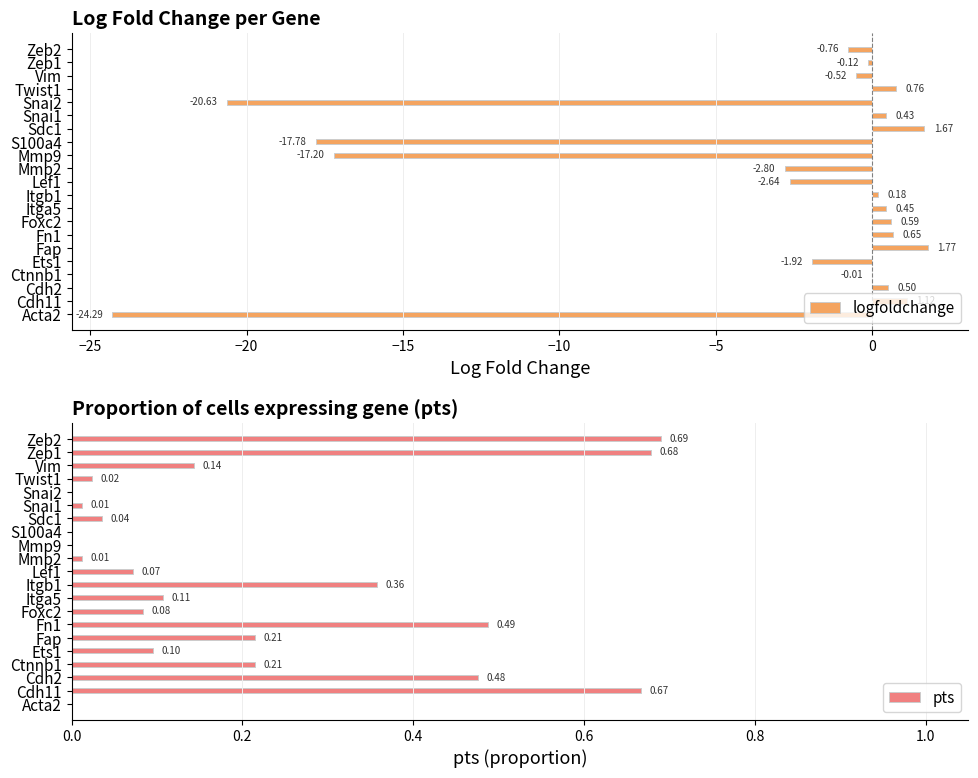

Reading right to left, list all the values displayed in this chart.

logfoldchange: -0.8	-0.1	-0.5	0.8	-20.6	0.4	1.7	-17.8	-17.2	-2.8	-2.6	0.2	0.4	0.6	0.7	1.8	-1.9	-0.0	0.5	1.1	-24.3
pts: 0.7	0.7	0.1	0.0	0.0	0.0	0.0	0.0	0.0	0.0	0.1	0.4	0.1	0.1	0.5	0.2	0.1	0.2	0.5	0.7	0.0